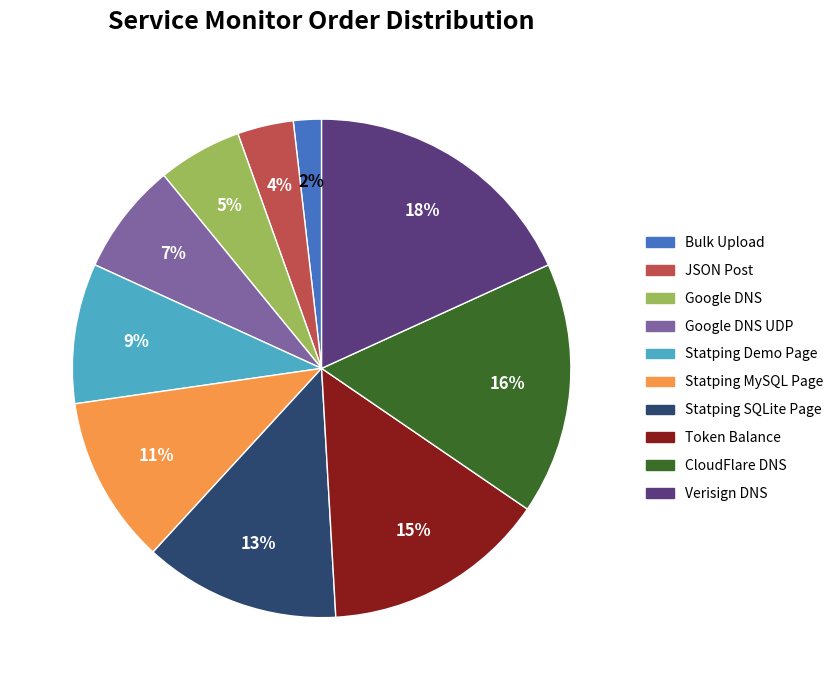

To the nearest percent, what is the average slice percentage?

10%